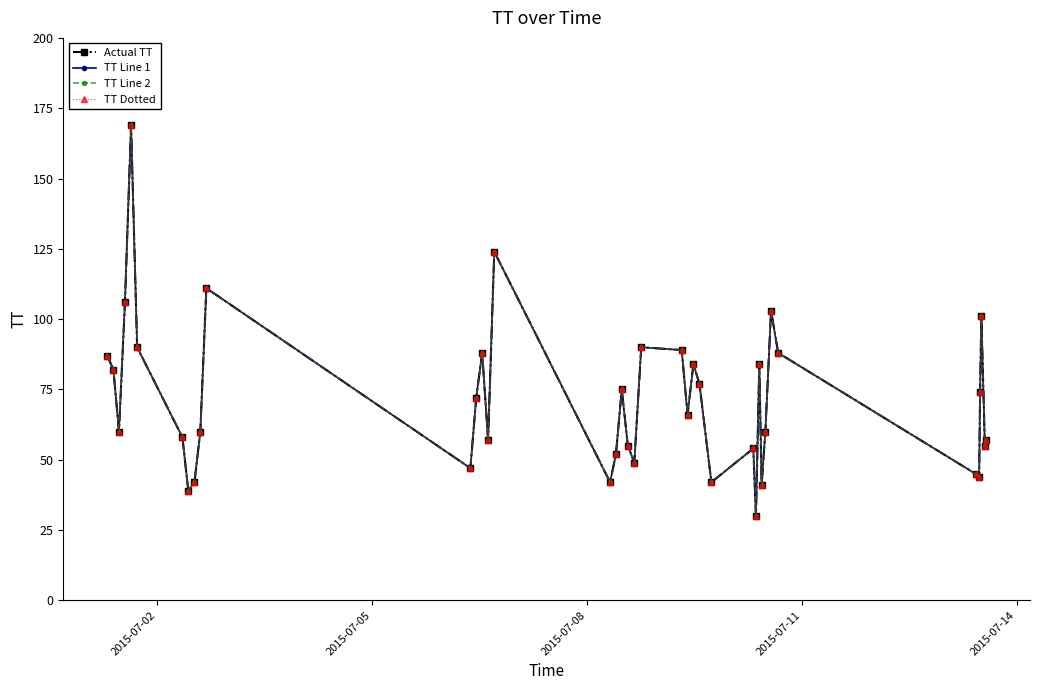

Does the chart display data point markers on the line(s)?

Yes